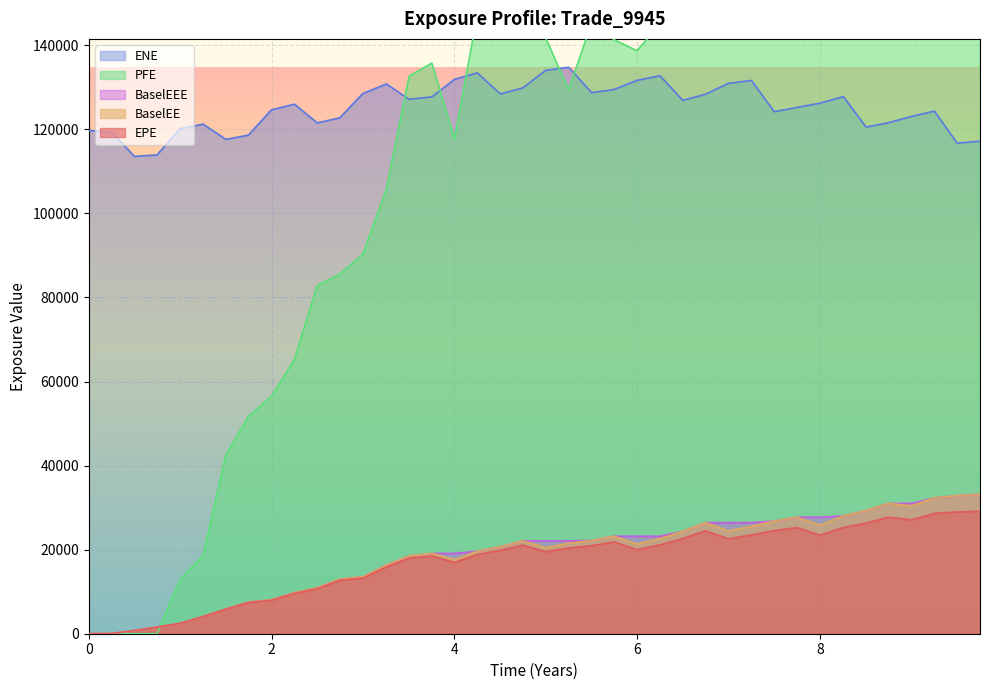

What is the difference between the second highest and minimum values in the PFE series?

200107.0